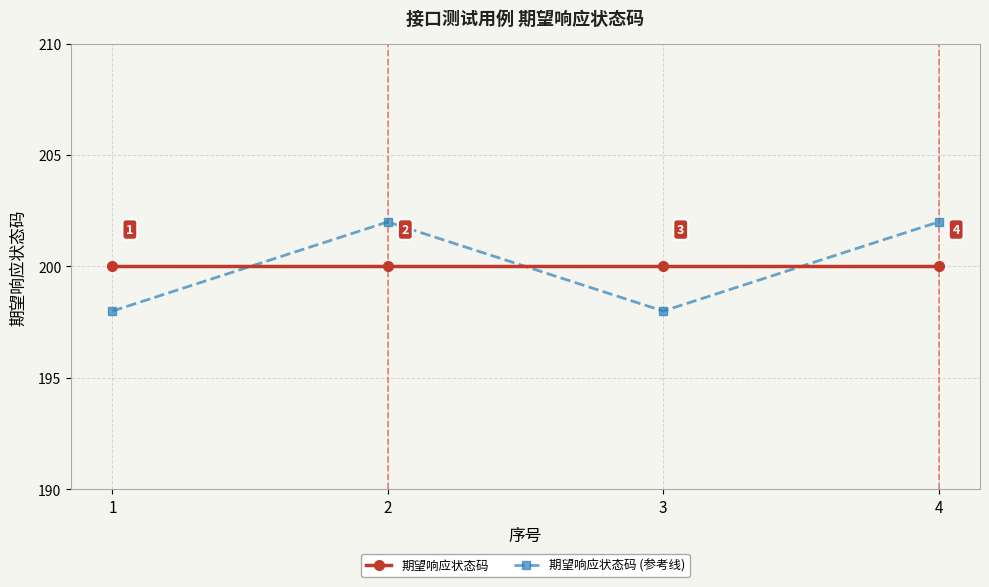

Is the value of 期望响应状态码 (参考线) at 1 greater than the value of 期望响应状态码 at 2?

No